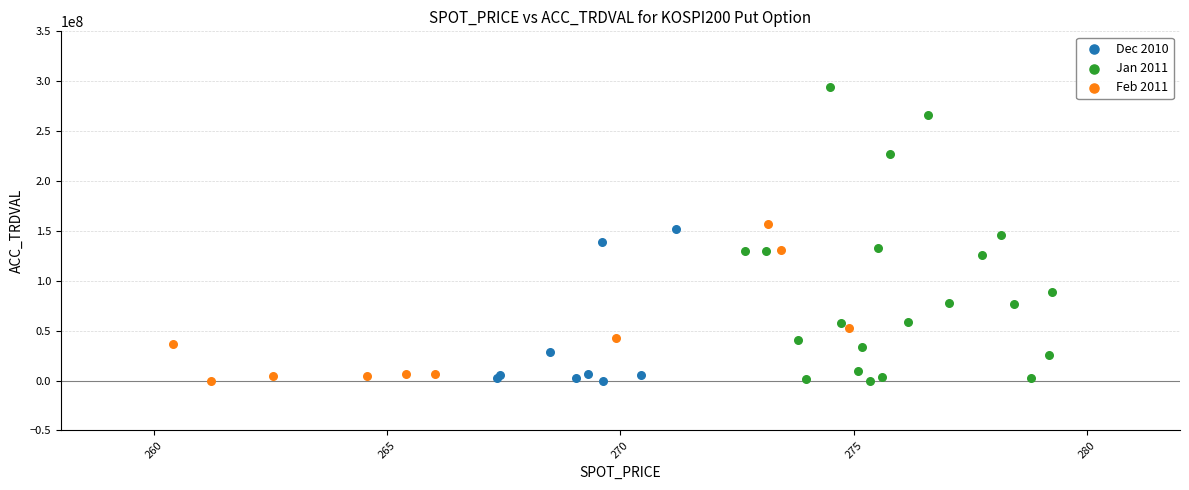

Which series has the widest spread of Y values?

Jan 2011